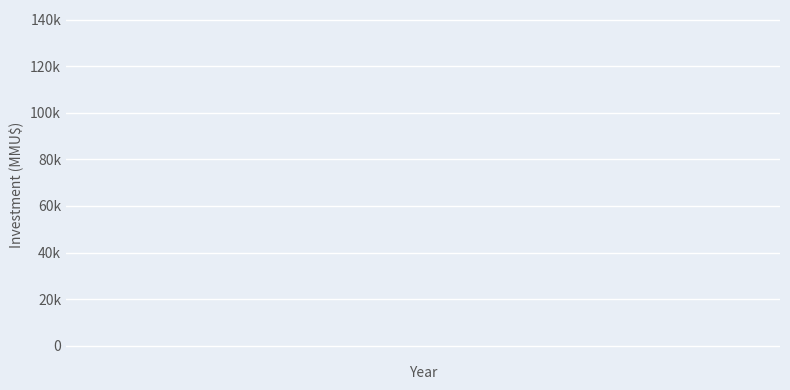

Is this an area chart (filled region under the line)?

No